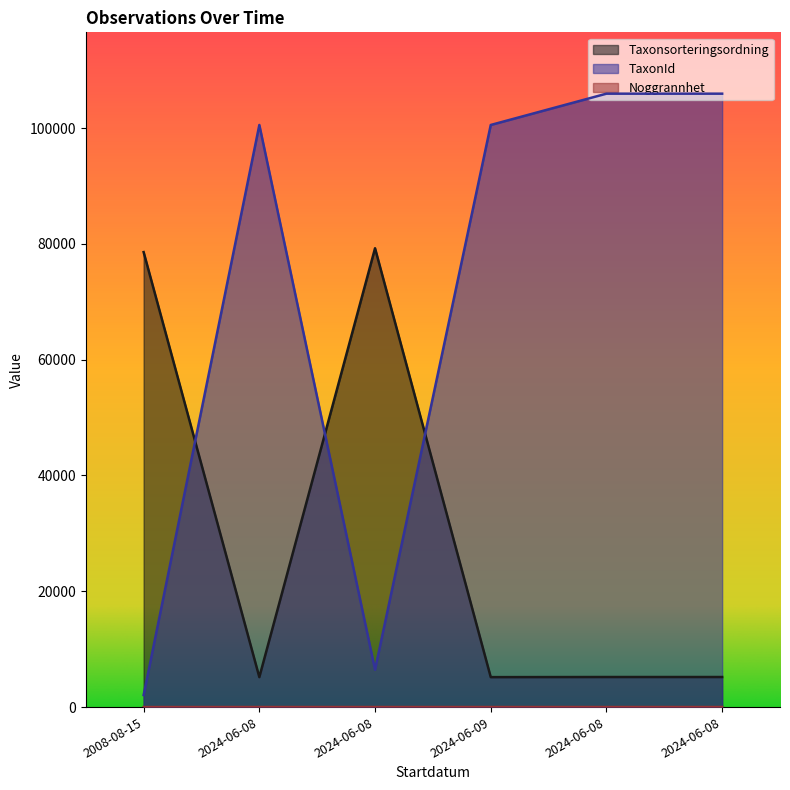

Reading right to left, list all the values displayed in this chart.

Taxonsorteringsordning: 2024-06-08=5193	2024-06-08=5193	2024-06-09=5173	2024-06-08=79234	2024-06-08=5173	2008-08-15=78569
TaxonId: 2024-06-08=105930	2024-06-08=105930	2024-06-09=100526	2024-06-08=6453	2024-06-08=100526	2008-08-15=2081
Noggrannhet: 2024-06-08=10	2024-06-08=10	2024-06-09=10	2024-06-08=10	2024-06-08=10	2008-08-15=5